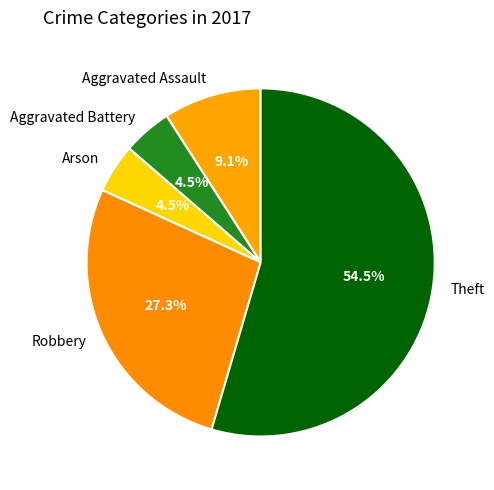

Which category accounts for the majority?

Theft